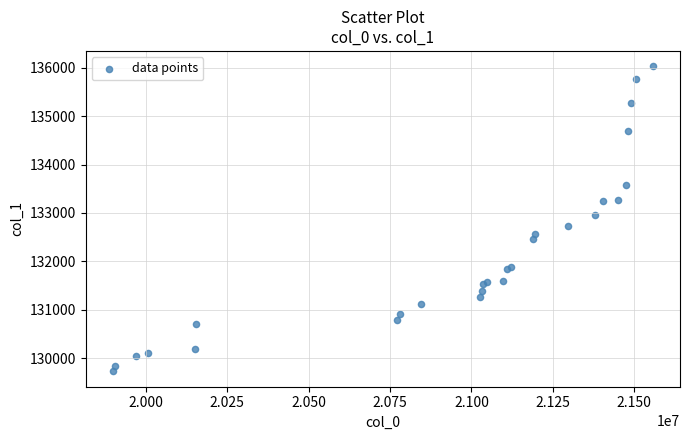

What Y value in the scatter plot is closest to 132878?

132949.8